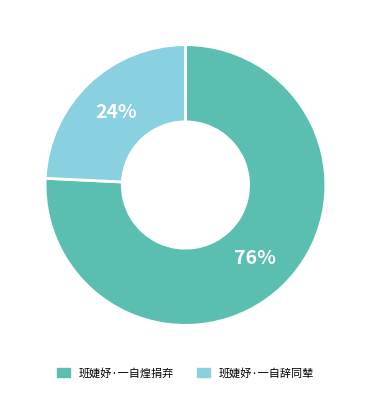

The 班婕妤·一自辞同辇 slice represents 24% of the pie. True or false?

True